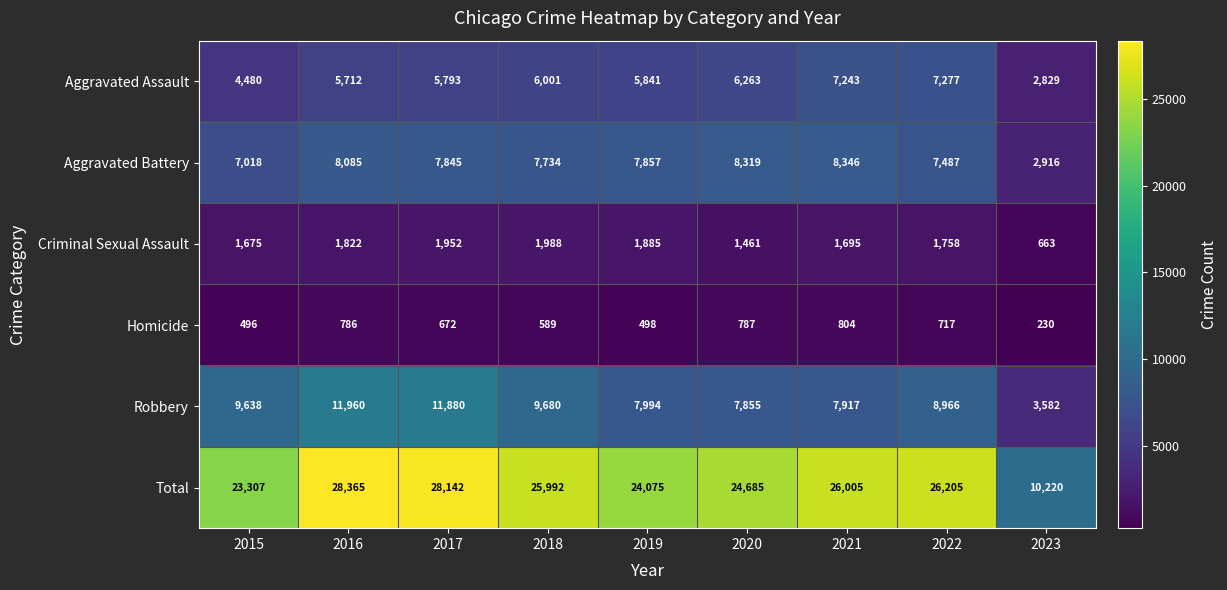

Which series has the largest total across all categories?

Total